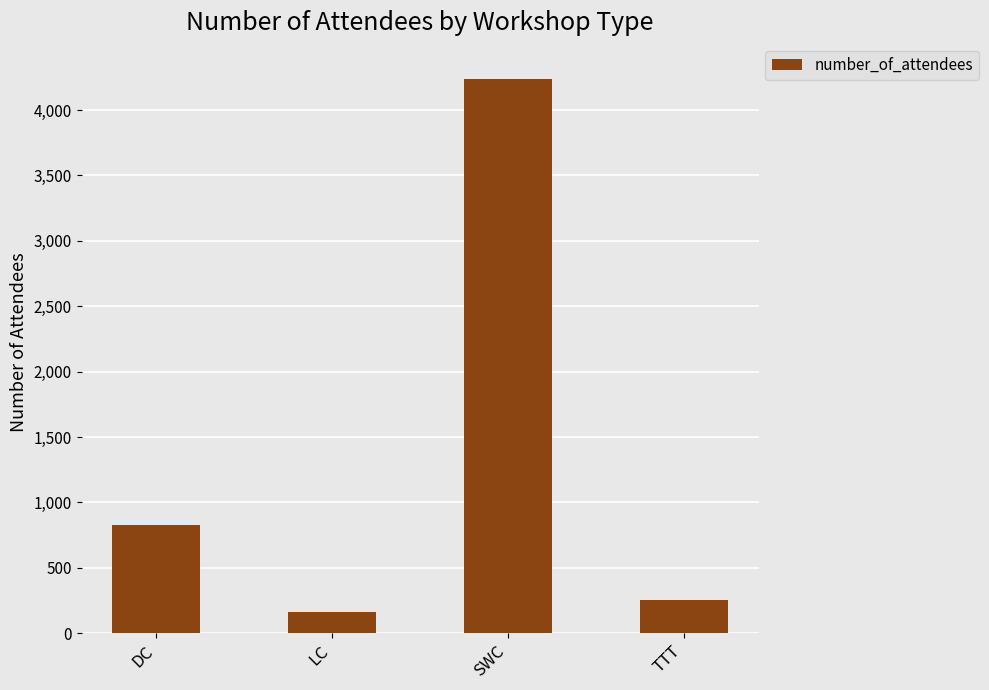

Rank the categories by value from lowest to highest.

LC, TTT, DC, SWC